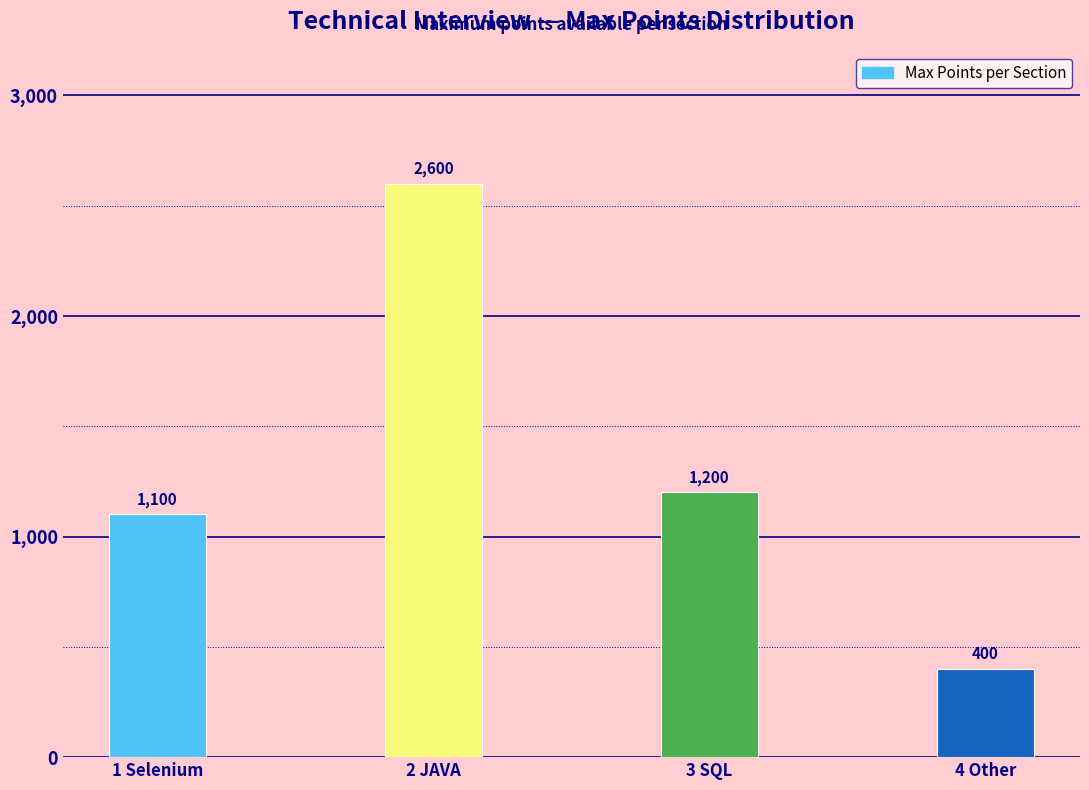

Reading left to right, extract all data points from this chart.

1 Selenium=1100	2 JAVA=2600	3 SQL=1200	4 Other=400